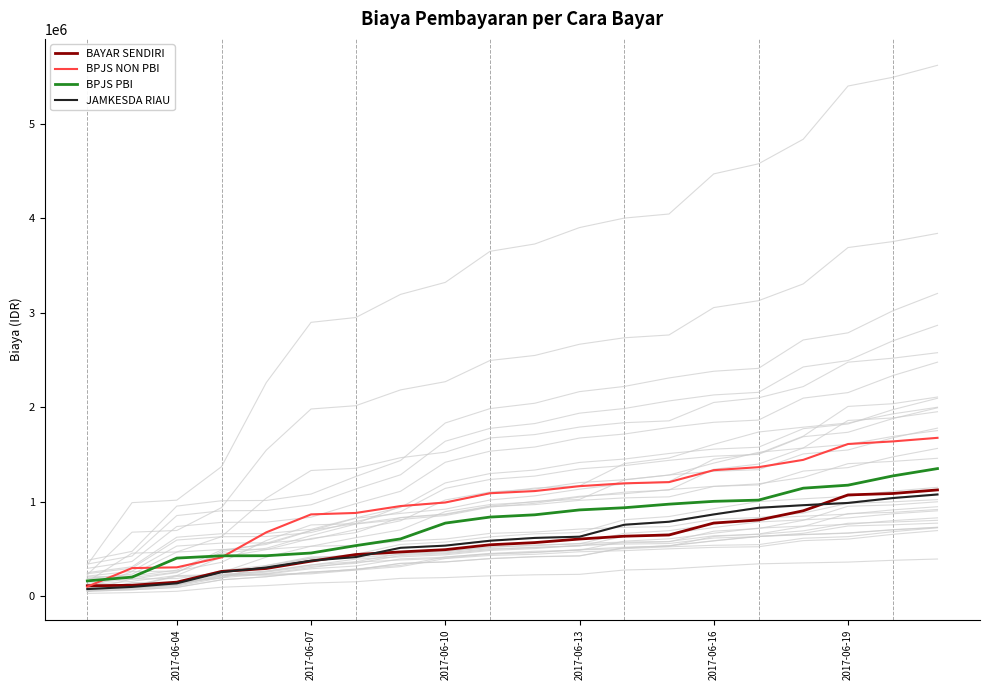

At how many categories does at least one series exceed 1165090?

8